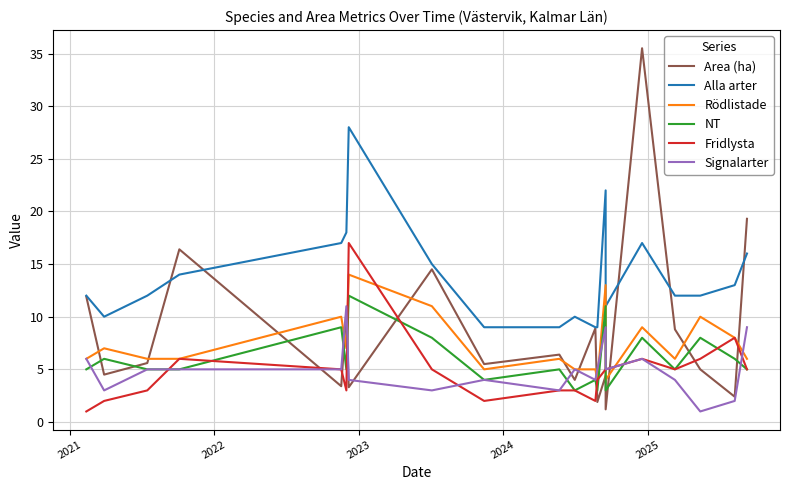

Rank the series by their maximum value, from lowest to highest.

Signalarter, NT, Rödlistade, Fridlysta, Alla arter, Area (ha)